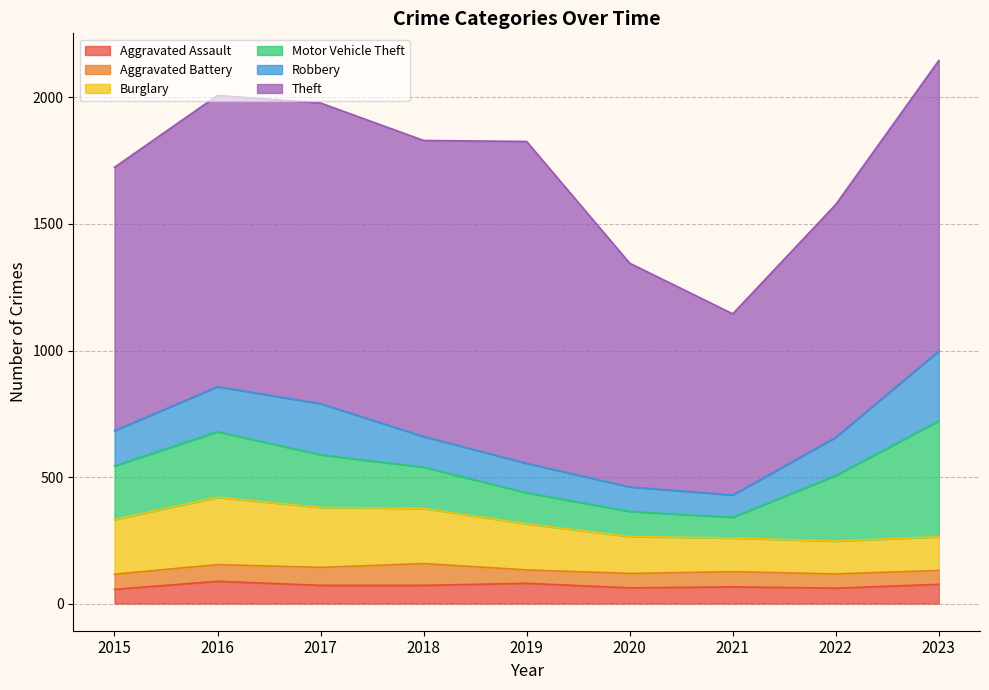

Count the number of data series in this chart.

6